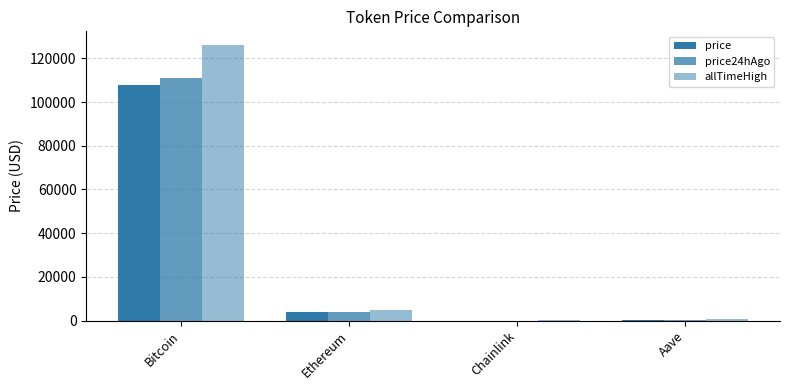

Between Chainlink and Bitcoin, which is larger?

Bitcoin